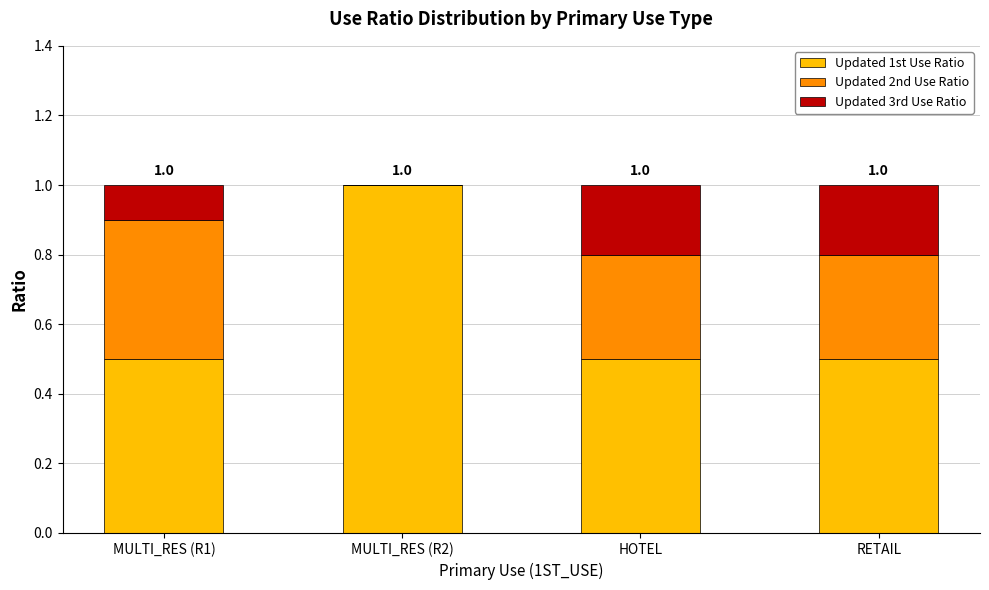

True or false: Updated 1st Use Ratio has a value of 0.8 at MULTI_RES (R1).

False